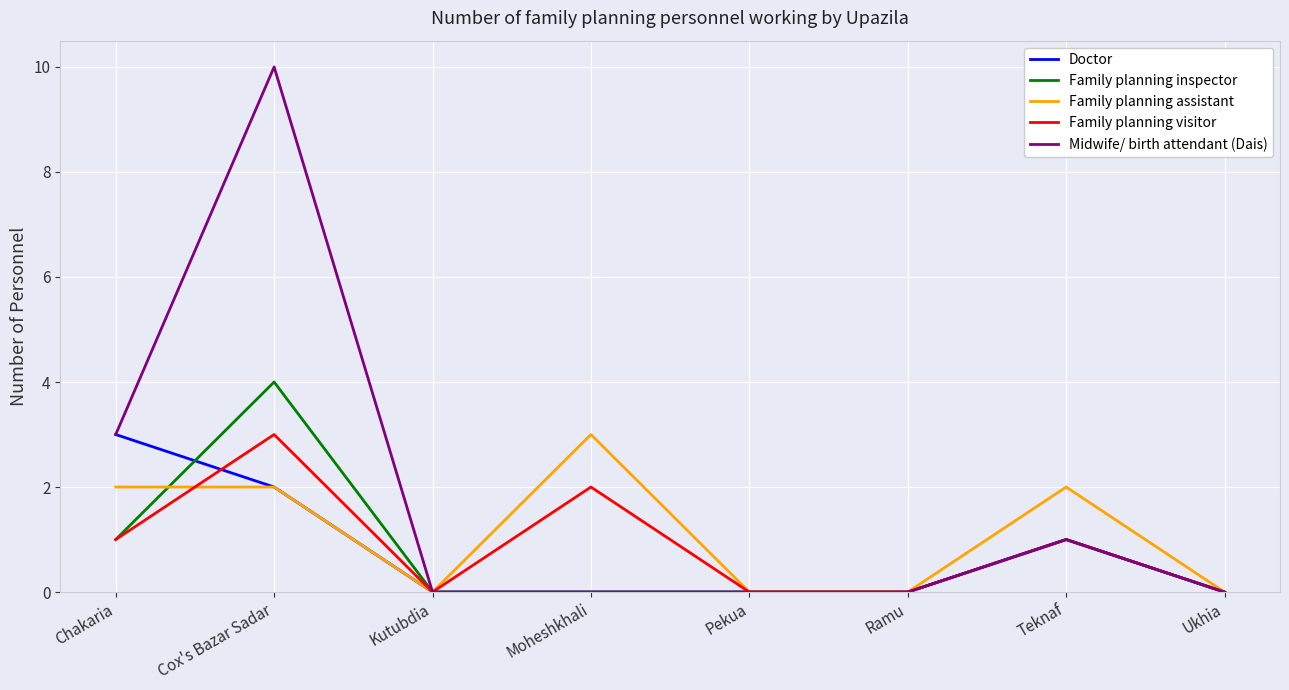

Which category has the highest value across all series?

Cox's Bazar Sadar